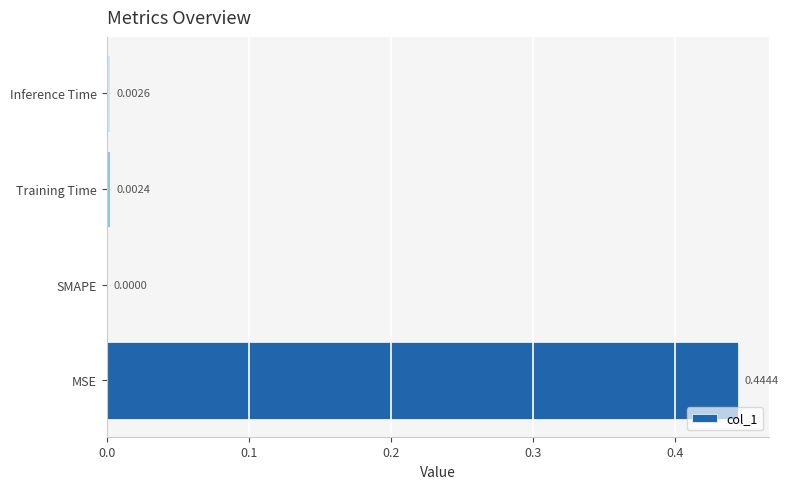

Which category has the highest value across all series?

MSE